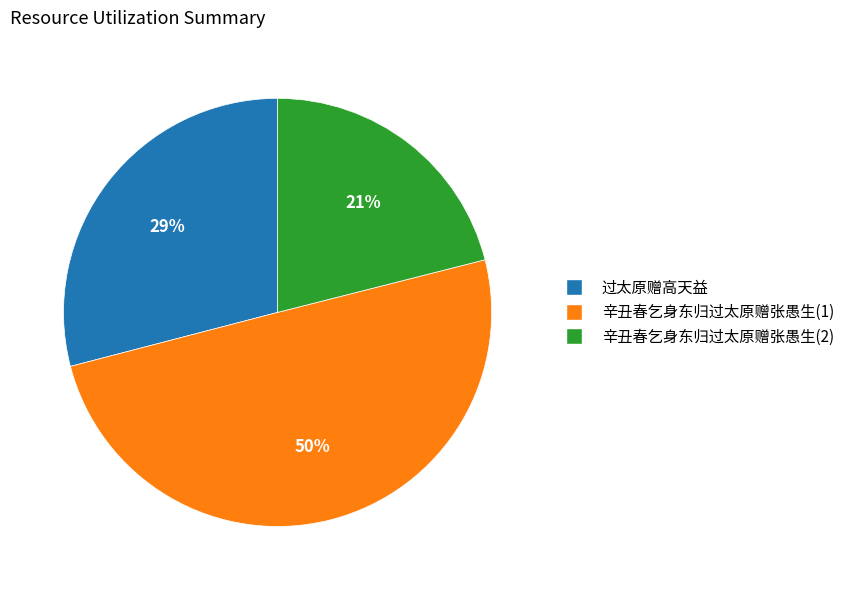

What is the largest slice in the pie chart?

辛丑春乞身东归过太原赠张愚生(1)